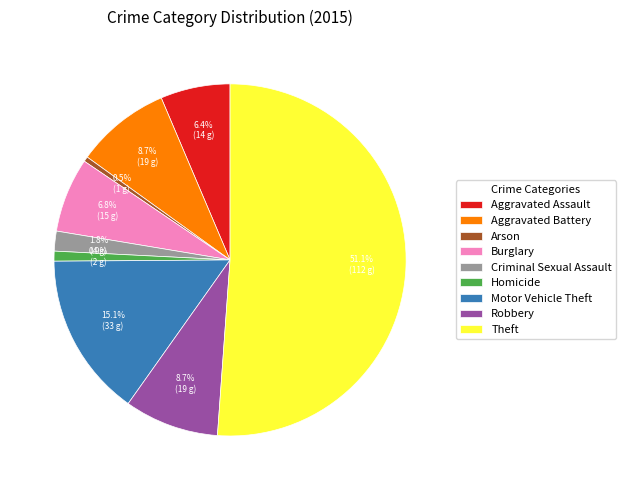

To the nearest percent, what portion does Aggravated Battery represent?

9%